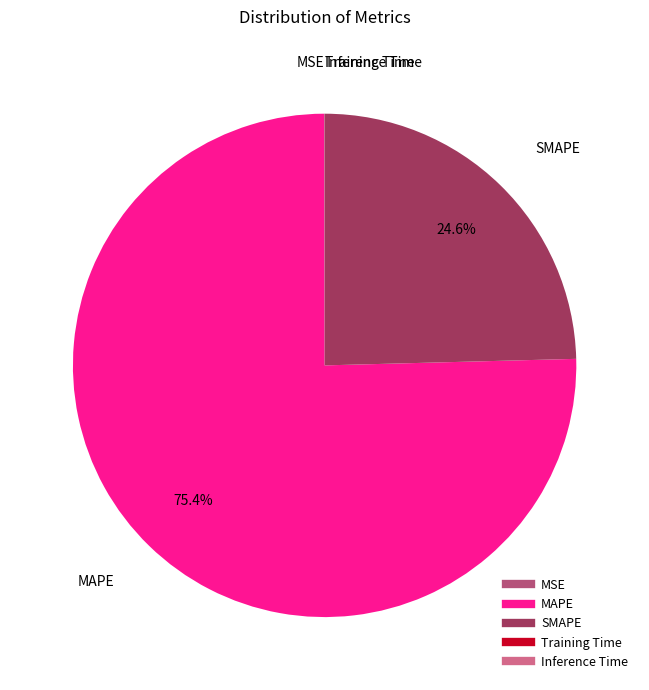

Which slice is the largest?

MAPE